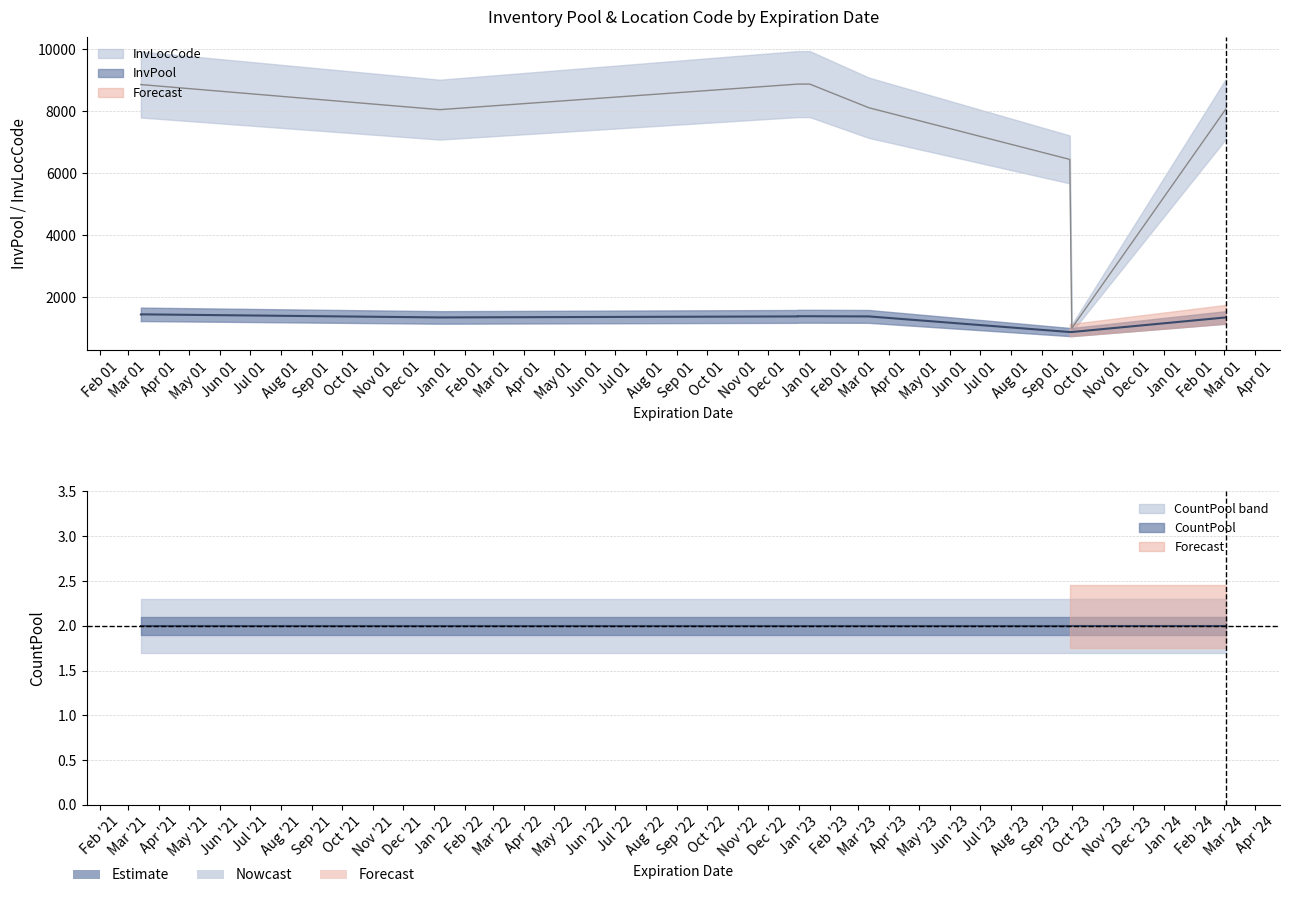

What is the maximum value shown in the chart?

8882